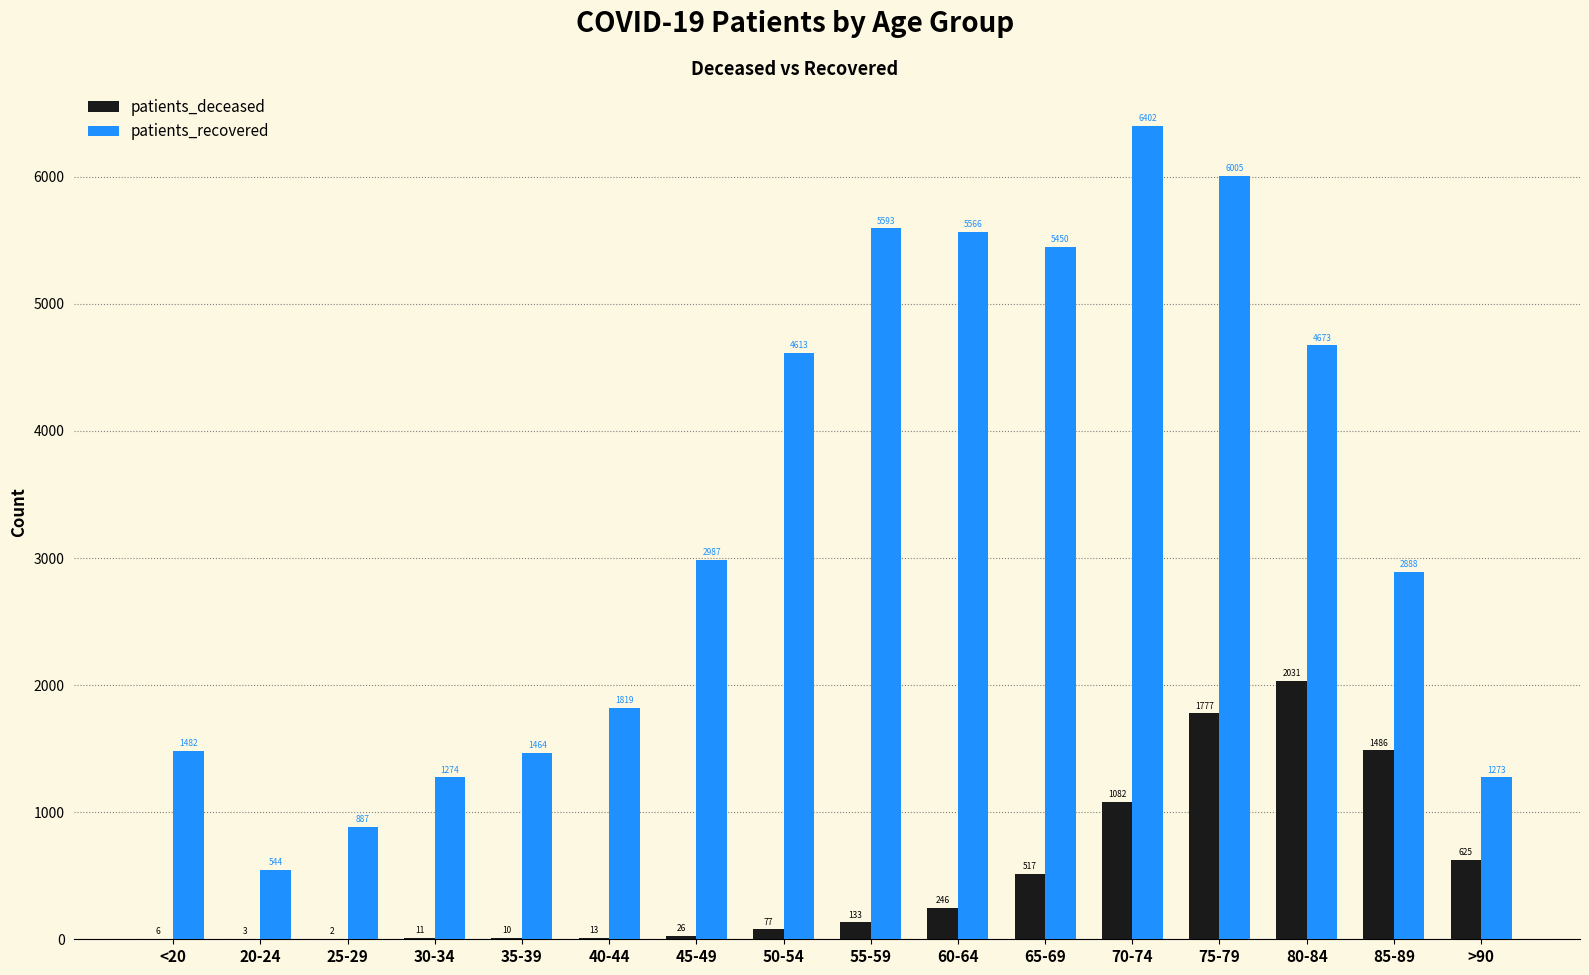

Reading left to right, extract all data points from this chart.

patients_deceased: 6	3	2	11	10	13	26	77	133	246	517	1082	1777	2031	1486	625
patients_recovered: 1482	544	887	1274	1464	1819	2987	4613	5593	5566	5450	6402	6005	4673	2888	1273